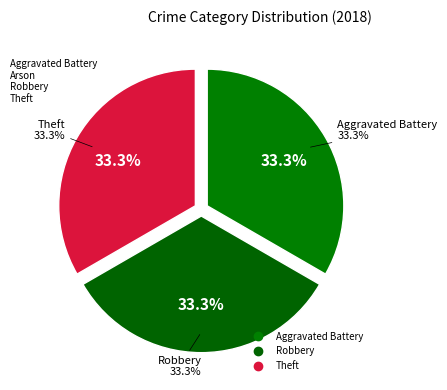

To the nearest percent, what is the combined percentage of Robbery and Arson?

33%